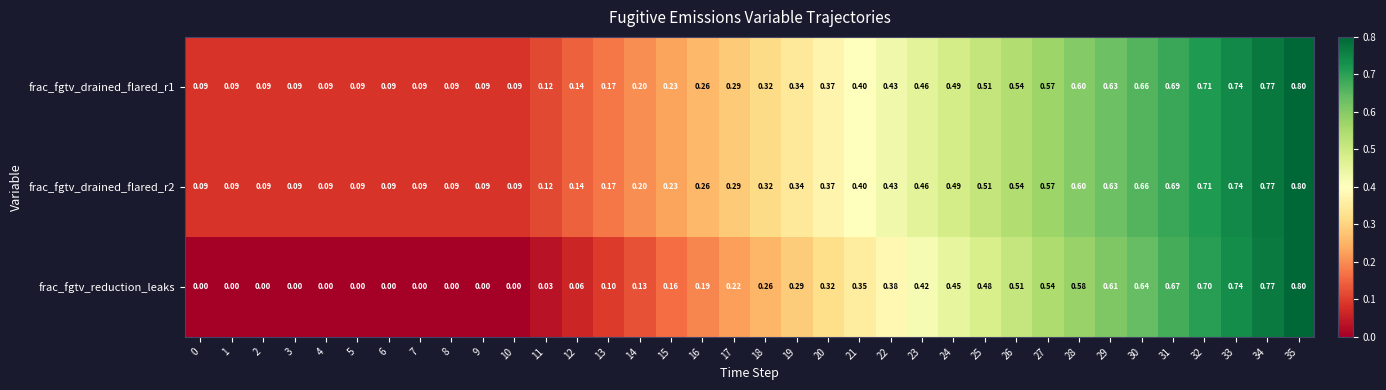

Which series has the largest range (max minus min)?

frac_fgtv_reduction_leaks